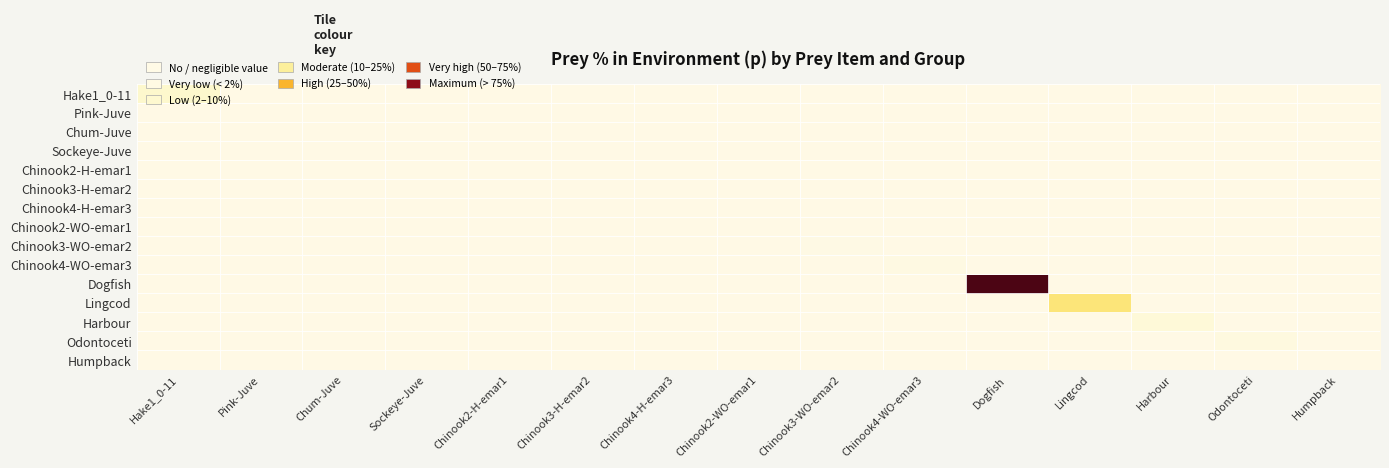

Which has a higher value, Lingcod or Odontoceti?

Lingcod